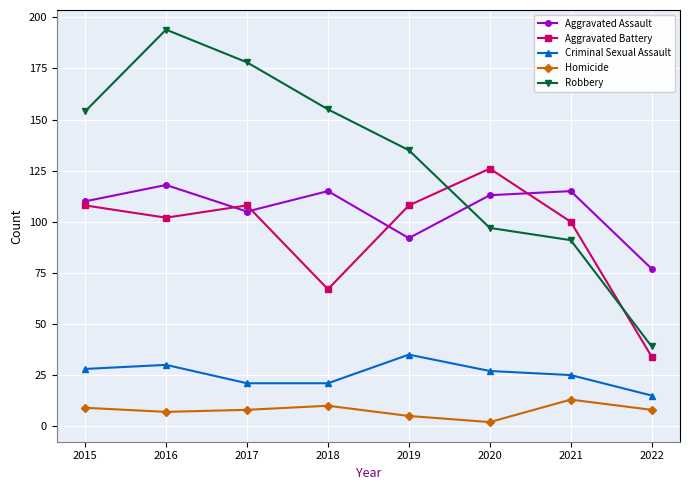

Where is the first local maximum for Aggravated Battery?

2017